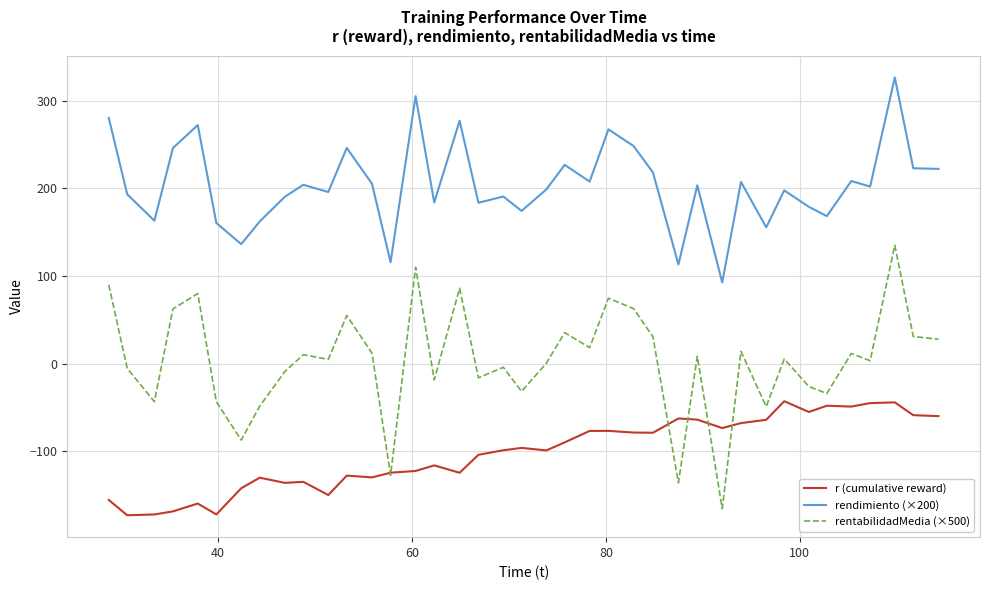

True or false: rendimiento (×200) and r (cumulative reward) intersect in this chart.

False